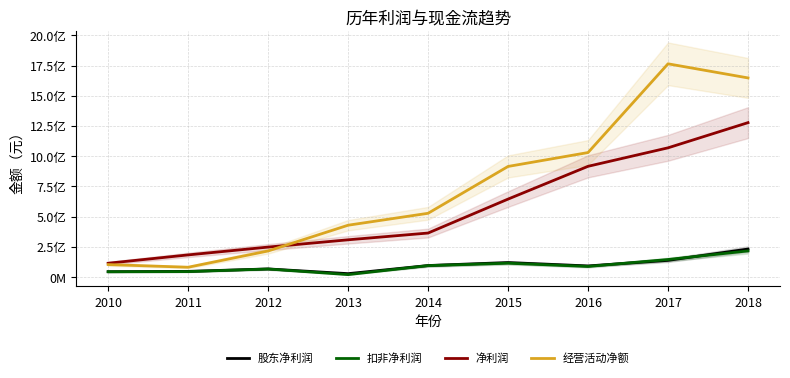

Reading left to right, list all the values displayed in this chart.

股东净利润: 2010=45143297.1	2011=47735376.7	2012=68000398.9	2013=28881580.0	2014=96069481.9	2015=120559675.8	2016=92753424.5	2017=138703129.7	2018=232366860.3
扣非净利润: 2010=44531588.1	2011=45844510.9	2012=67245550.9	2013=20942216.9	2014=95314944.5	2015=115296313.2	2016=88628567.2	2017=145936922.8	2018=216834636.7
净利润: 2010=115049206.0	2011=183918298.7	2012=248553190.6	2013=308762015.9	2014=364722774.3	2015=645445084.6	2016=916466912.0	2017=1069274181.1	2018=1277557771.6
经营活动净额: 2010=104004060.4	2011=81969268.1	2012=216412383.8	2013=429346660.8	2014=528002593.4	2015=915321127.4	2016=1030251692.2	2017=1764016869.4	2018=1647243748.0